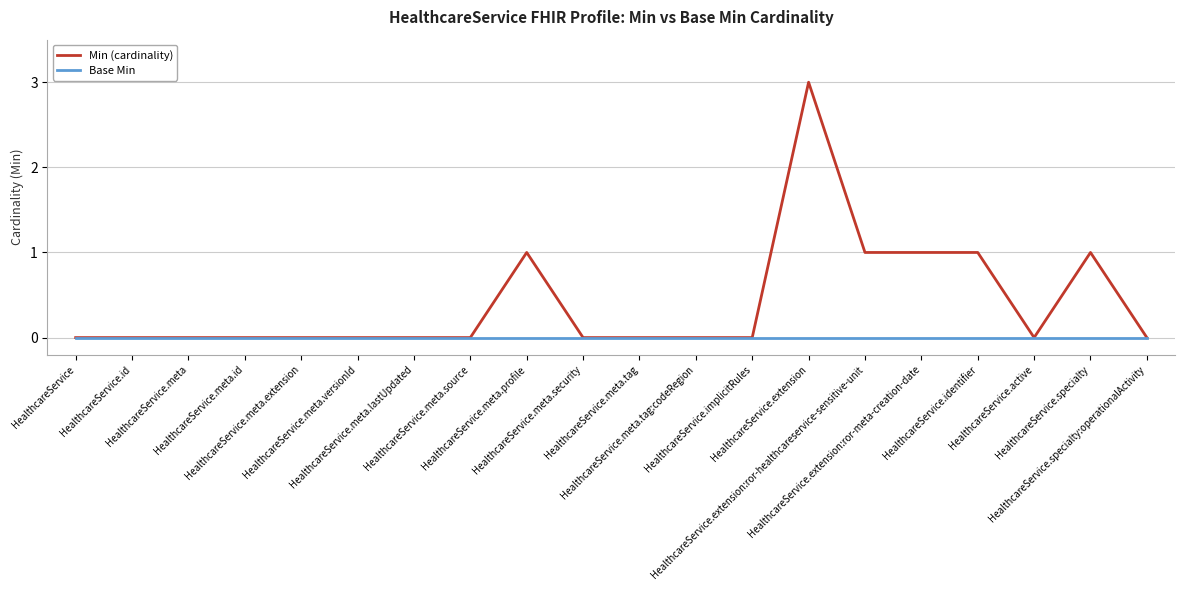

List the series in order of their overall mean, lowest first.

Base Min, Min (cardinality)